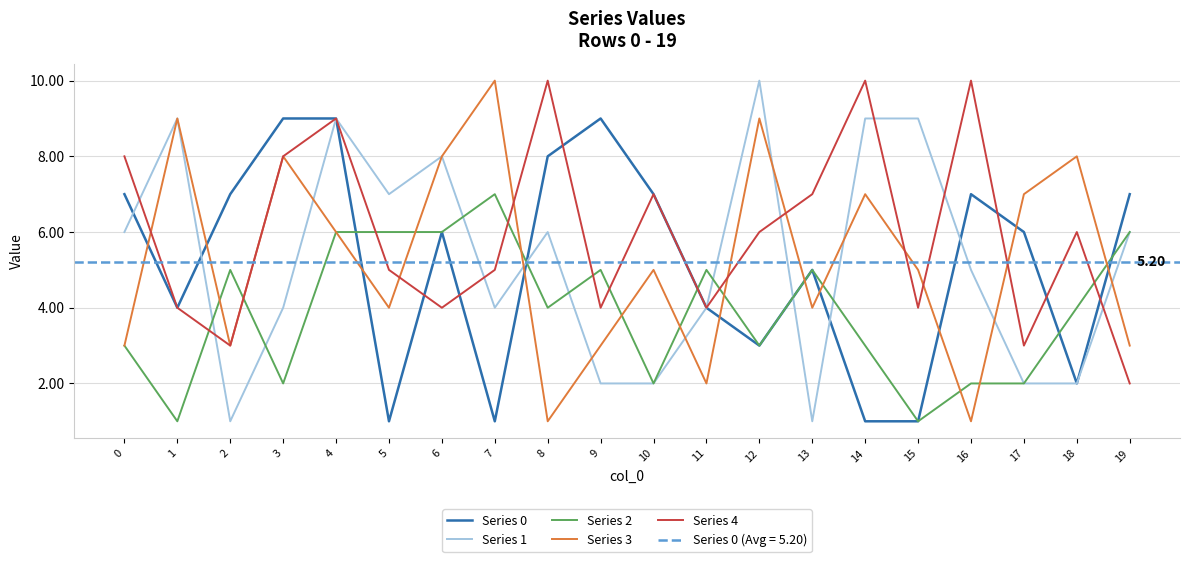

True or false: Series 3 has a value of 7 at 17.

True